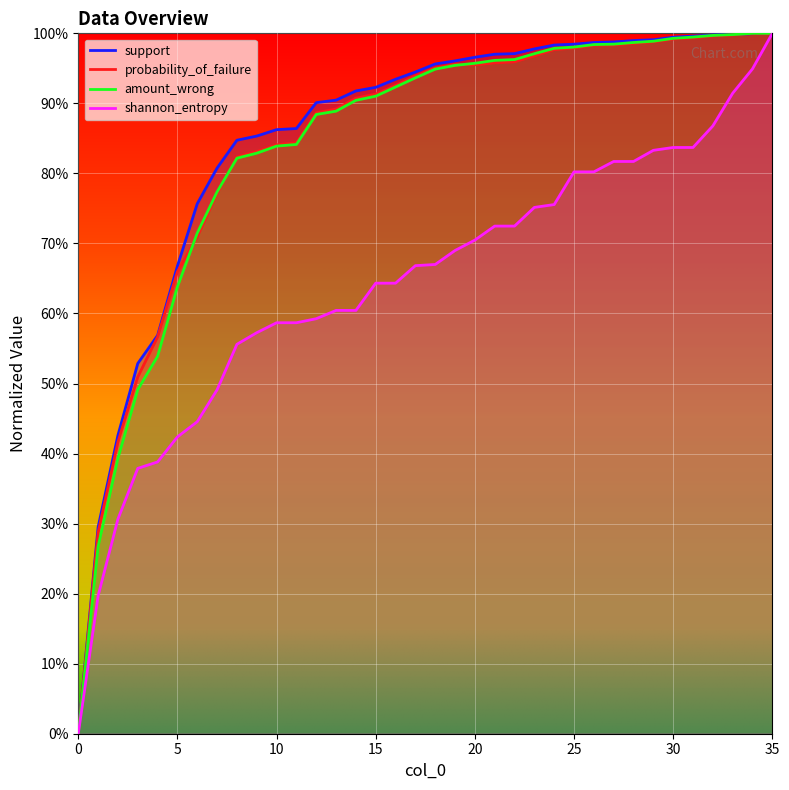

At 14, list the series in order from smallest to largest.

shannon_entropy, amount_wrong, probability_of_failure, support